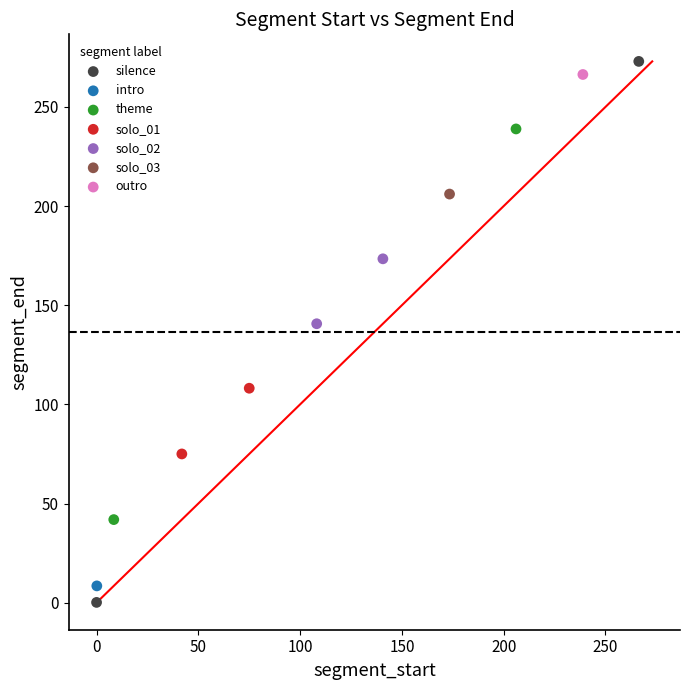

Which series reaches the maximum Y coordinate?

silence